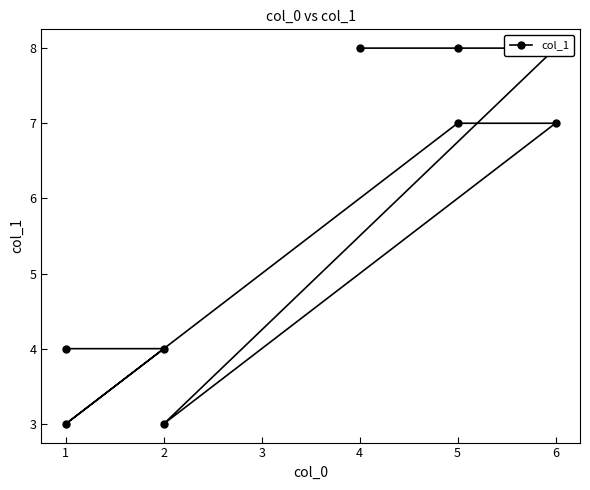

Rank the categories by value from lowest to highest.

3, 6, 7, 8, 4, 5, 0, 1, 2